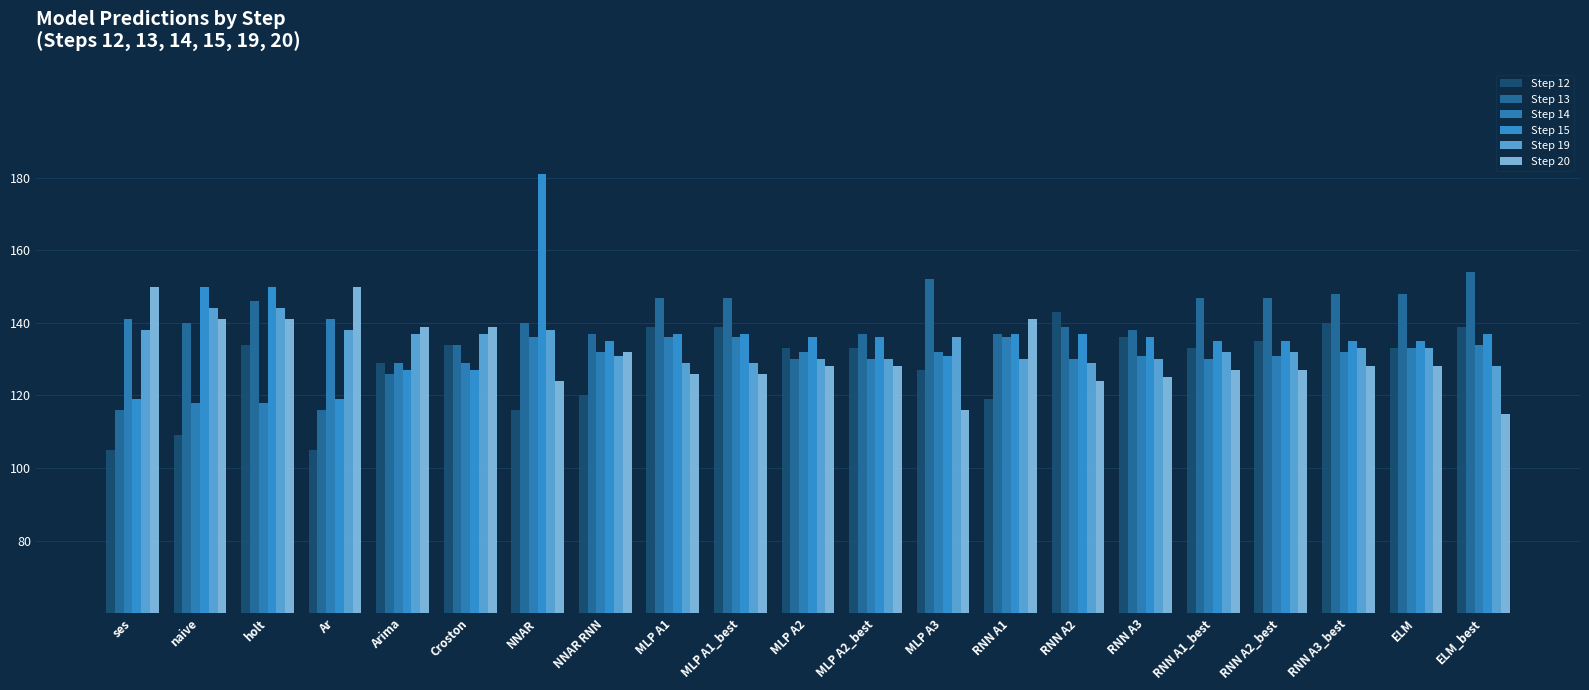

What is the sum of the Step 19 values at RNN A1_best and Arima?

269